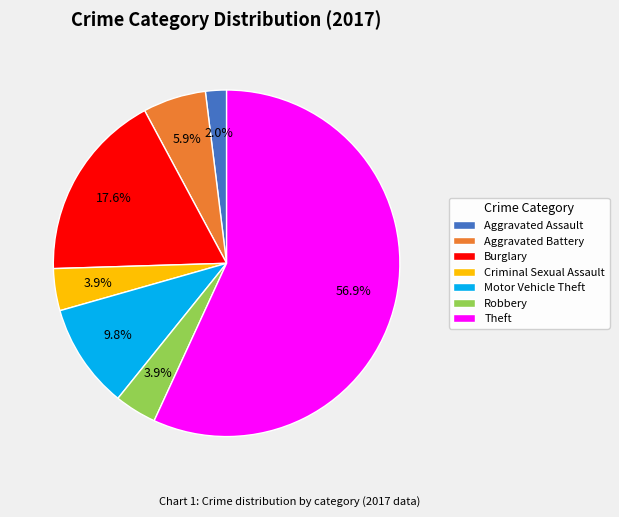

What is the ratio of the value at Criminal Sexual Assault to the value at Theft?

0.1